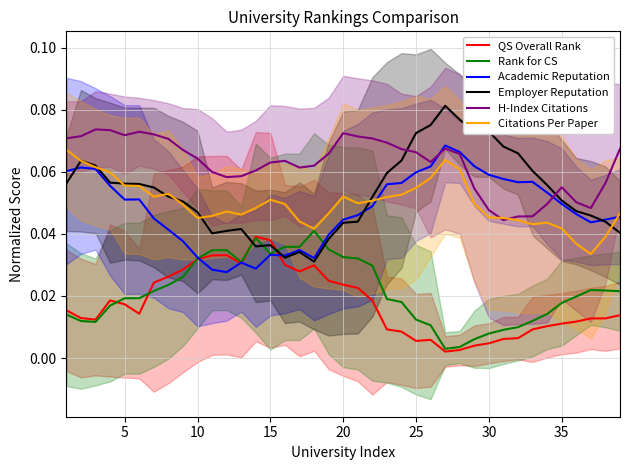

Which series ends up on top after the final intersection of H-Index Citations and Employer Reputation?

H-Index Citations